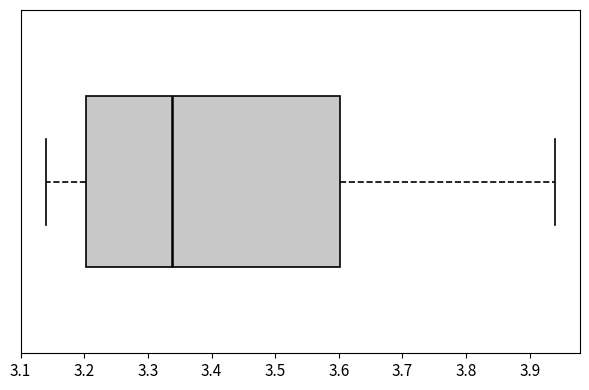

Read this box plot against the x-axis: the position of the median line, the range covered by the box, and the ends of both whiskers. The values are not printed on the chart, so give them approximately, as read against the axis.

median 3.34, box 3.20 to 3.60, whiskers 3.14 to 3.94